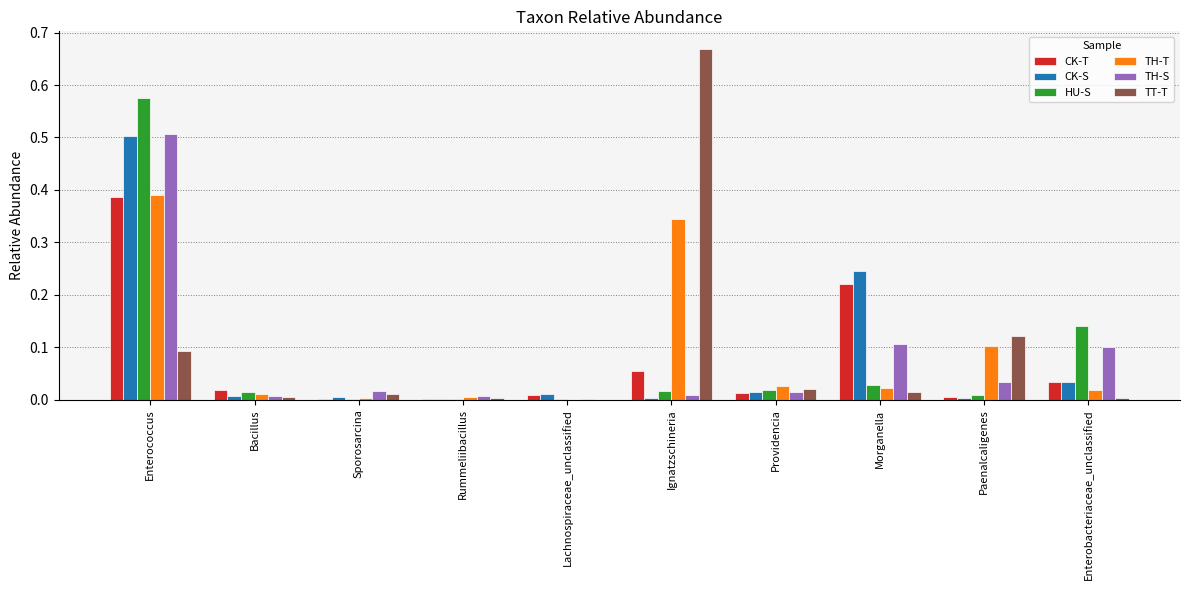

At which category is the sum across all series the highest?

Enterococcus